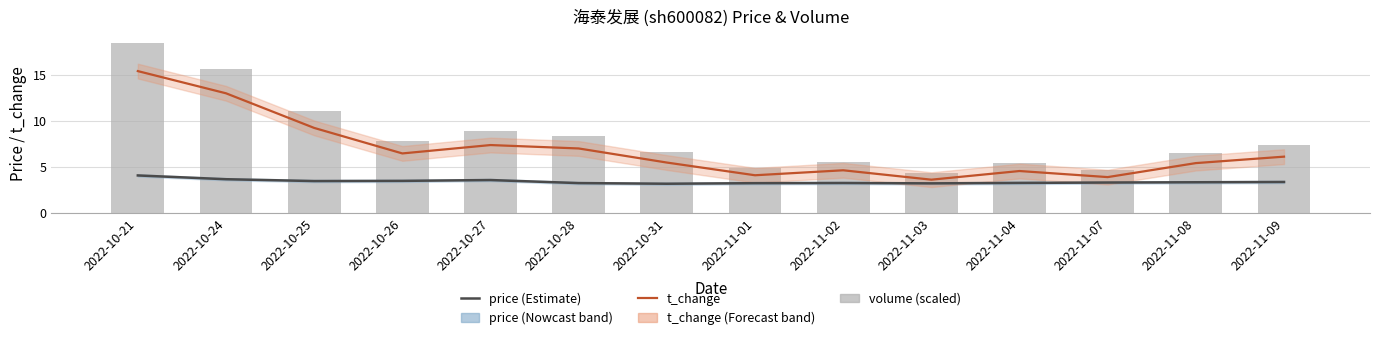

What is the label of the 6th bar from the left?

2022-10-28